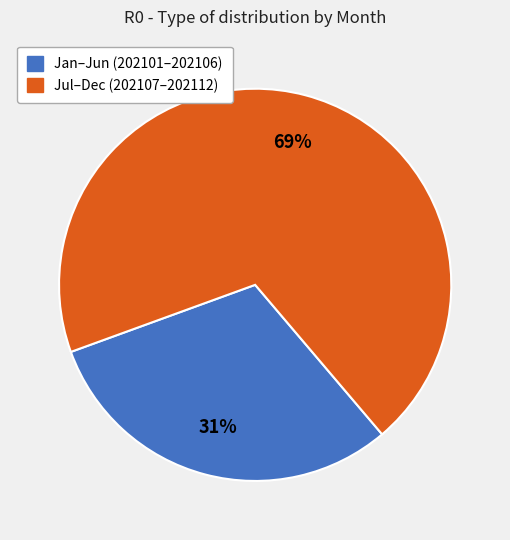

Does any single category account for the majority?

Yes